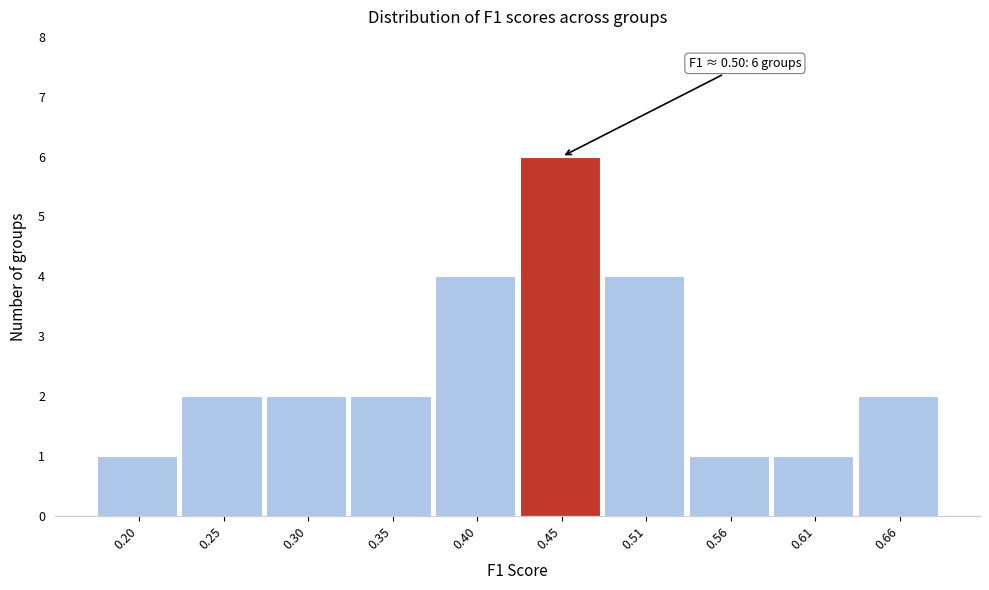

Reading left to right, what are all the values shown in this chart?

0.20=1	0.25=2	0.30=2	0.35=2	0.40=4	0.45=6	0.51=4	0.56=1	0.61=1	0.66=2